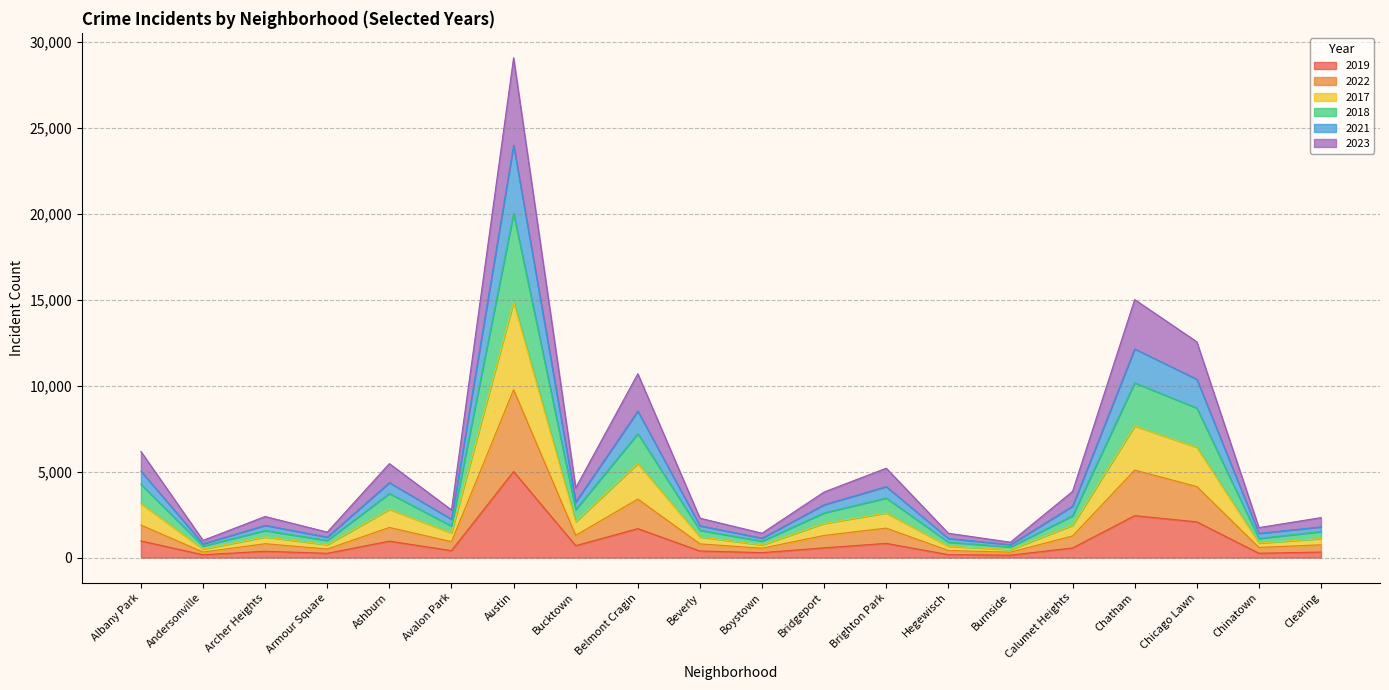

At which category is the sum across all series the highest?

Austin